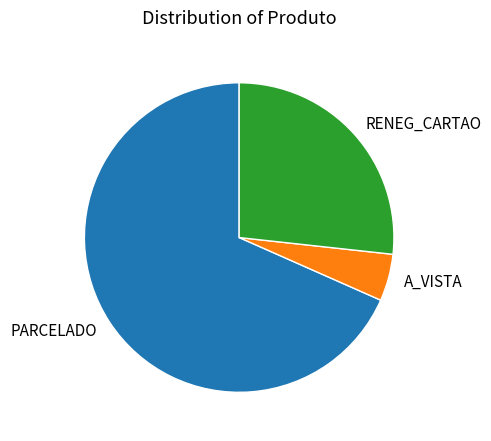

Rank the categories by value from highest to lowest.

PARCELADO, RENEG_CARTAO, A_VISTA